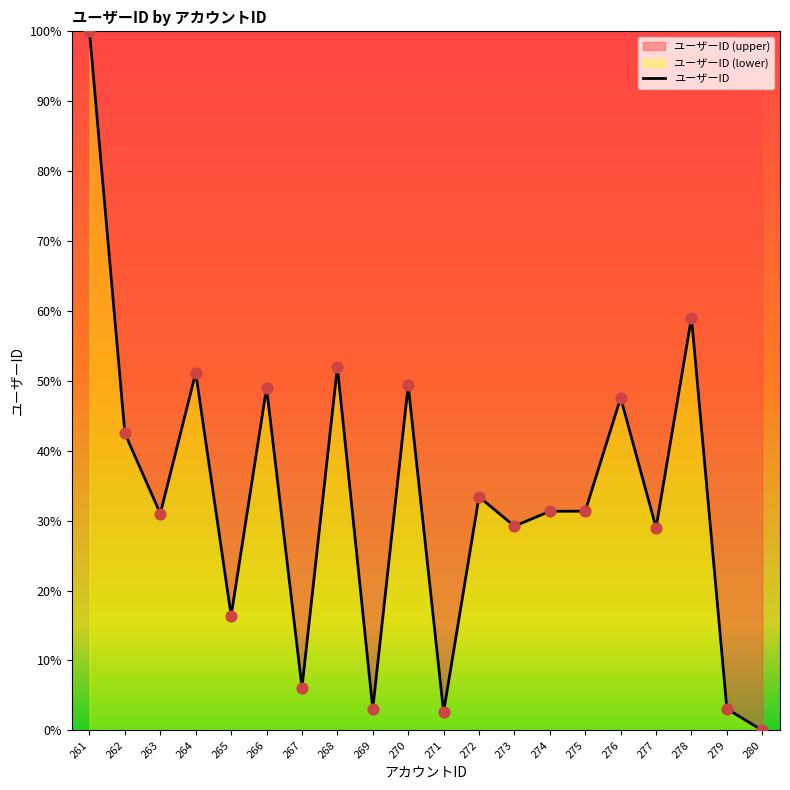

What is the change in value from 262 to 277?

-13.5